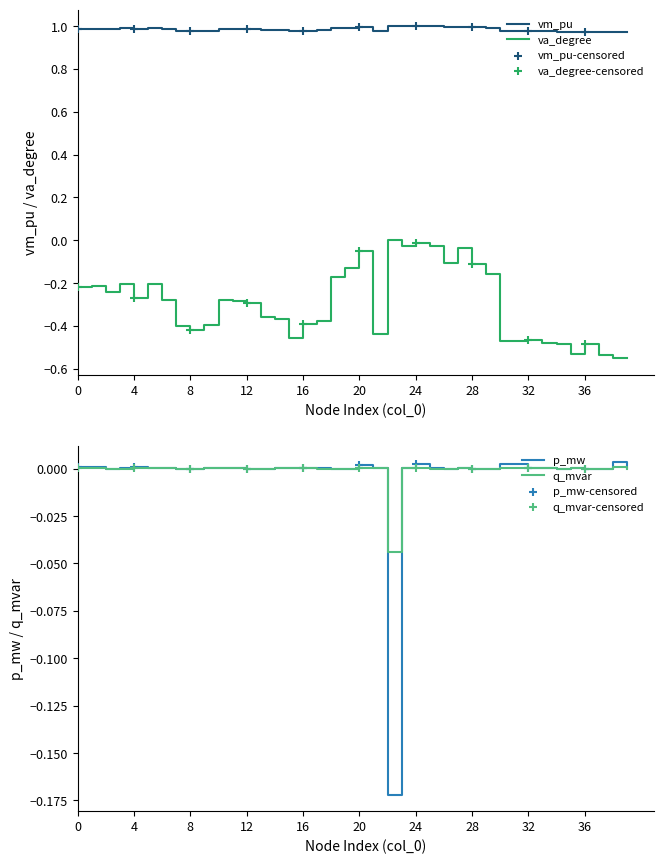

Is the value of p_mw at 2 greater than the value of vm_pu at 35?

No